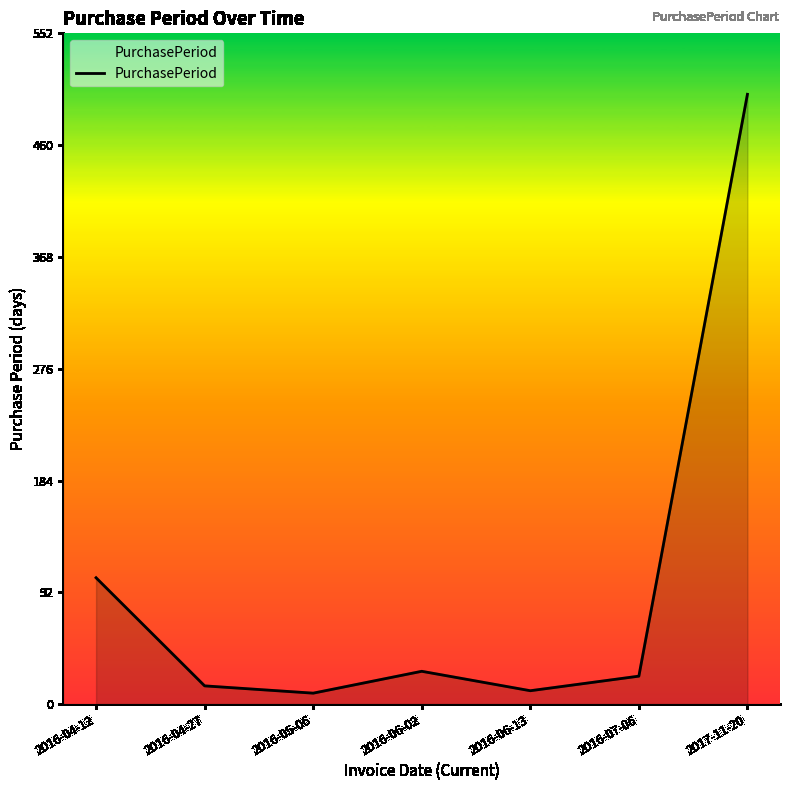

What is the sum of all values?

691